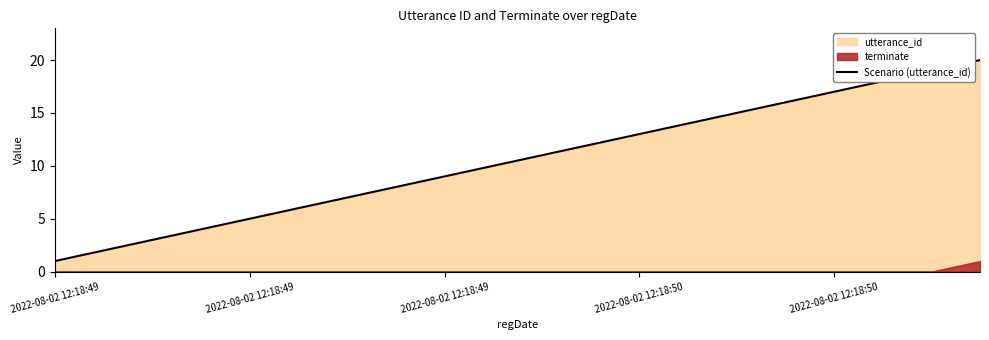

What is the difference between the maximum and minimum values?

19